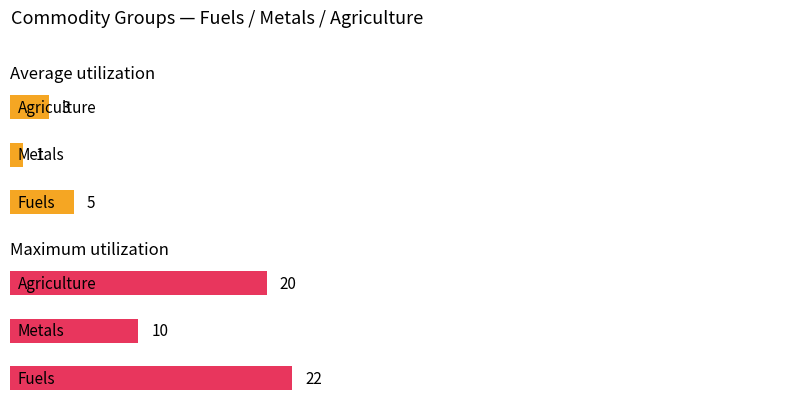

Rank the series by their maximum value, from lowest to highest.

Average utilization, Maximum utilization